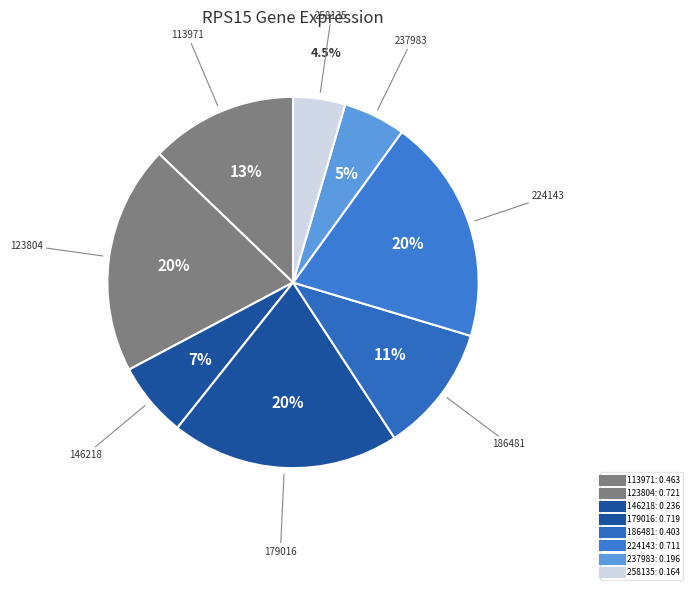

To the nearest percent, what percentage of the pie is 146218?

7%